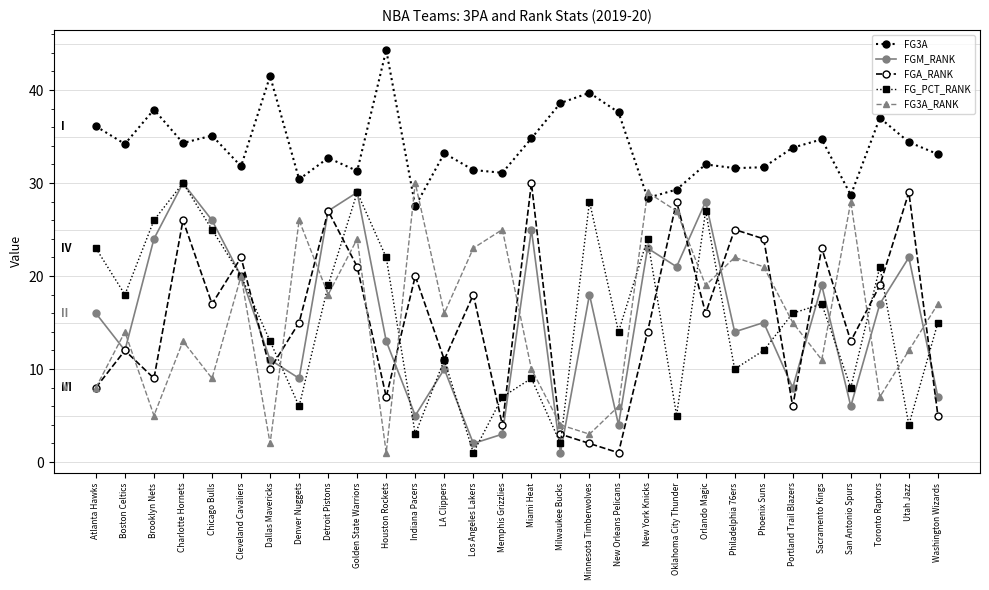

What is the sum of all FG_PCT_RANK values?

465.0